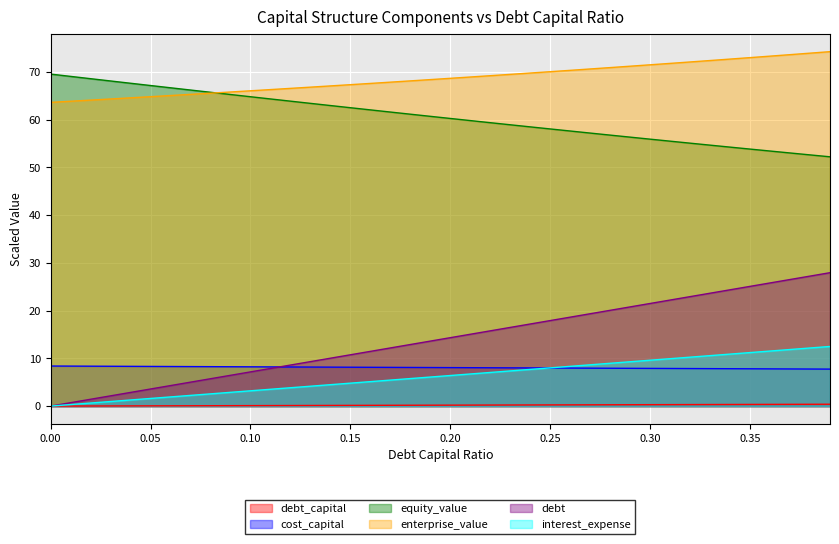

True or false: debt_capital has more than 1 interior local peaks.

False